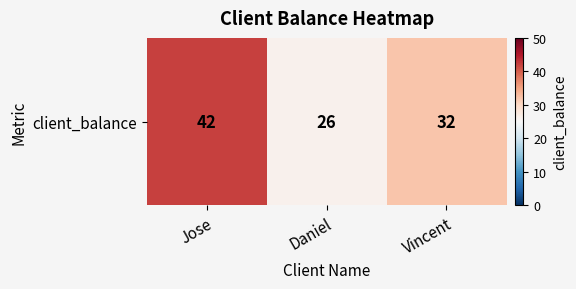

What is the change in value from Daniel to Vincent?

+6